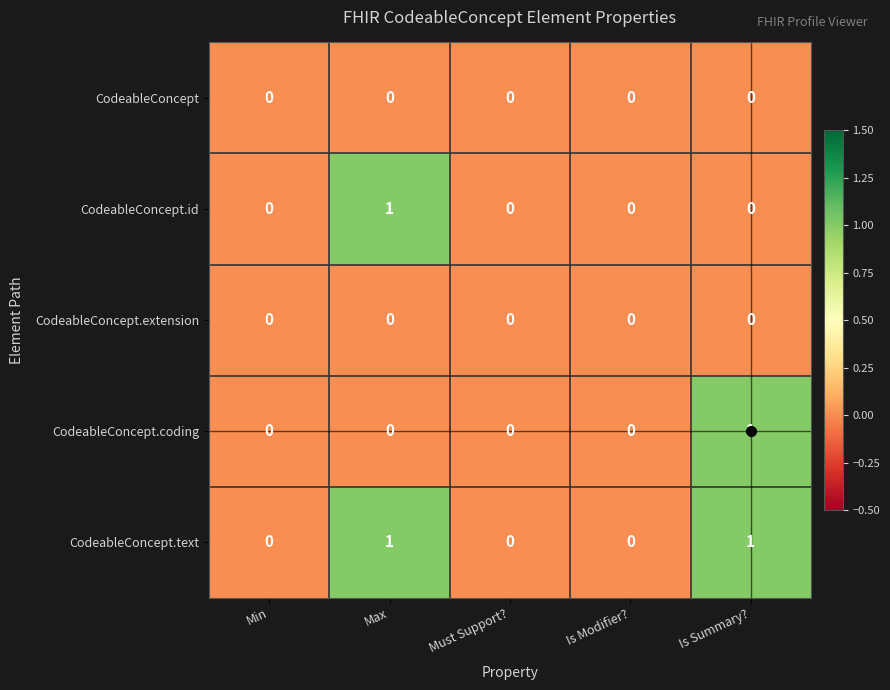

What is the difference between the highest and lowest values at Is Summary??

1